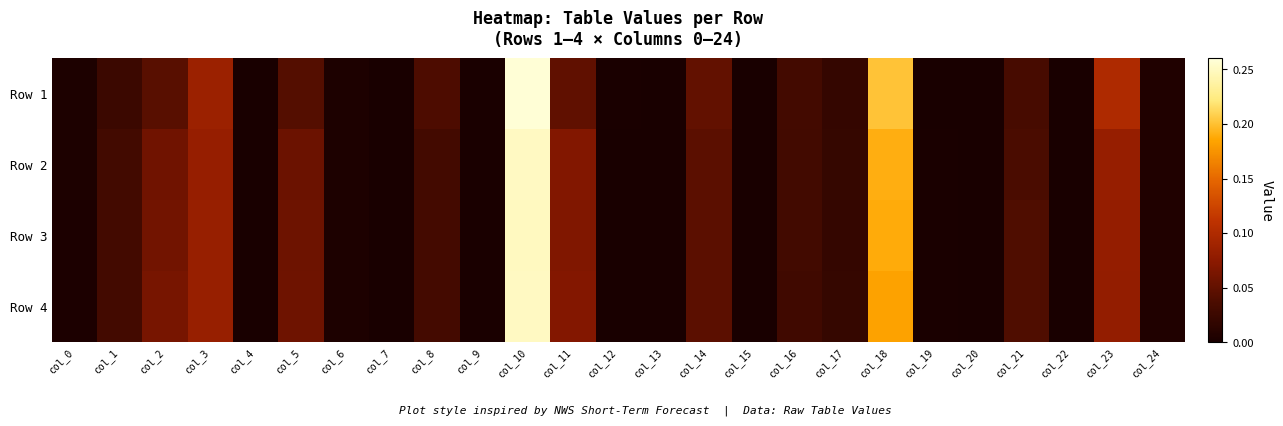

At how many categories does at least one series exceed 0?

24